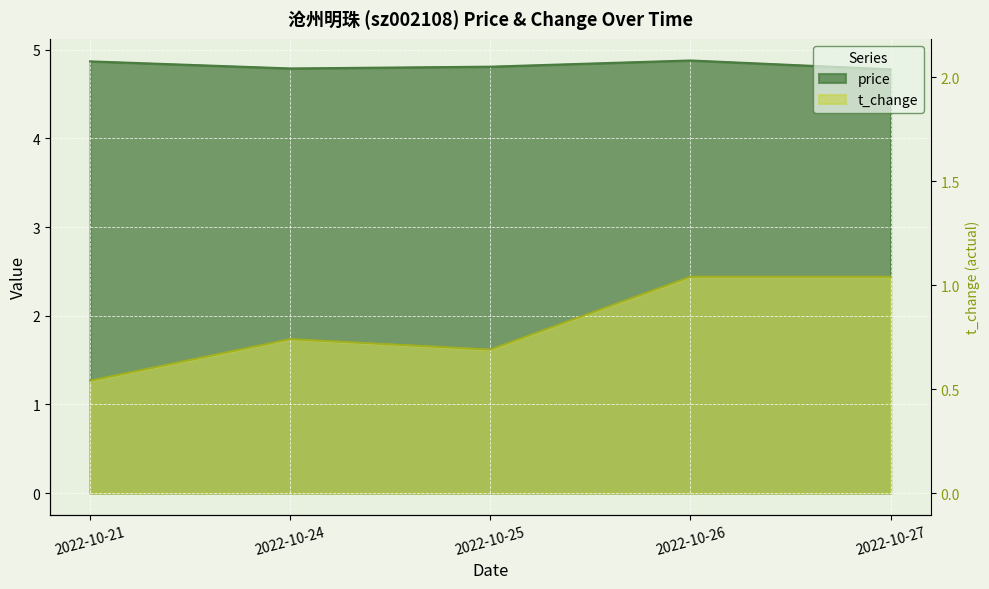

What are all the series names shown in the legend?

price, t_change